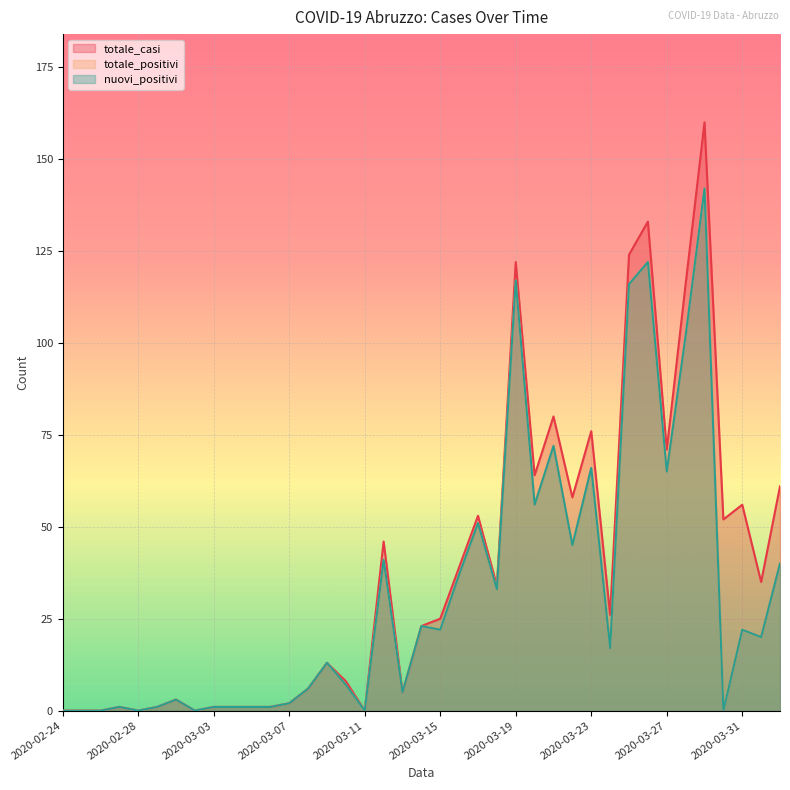

What is the average value of the totale_positivi series?

32